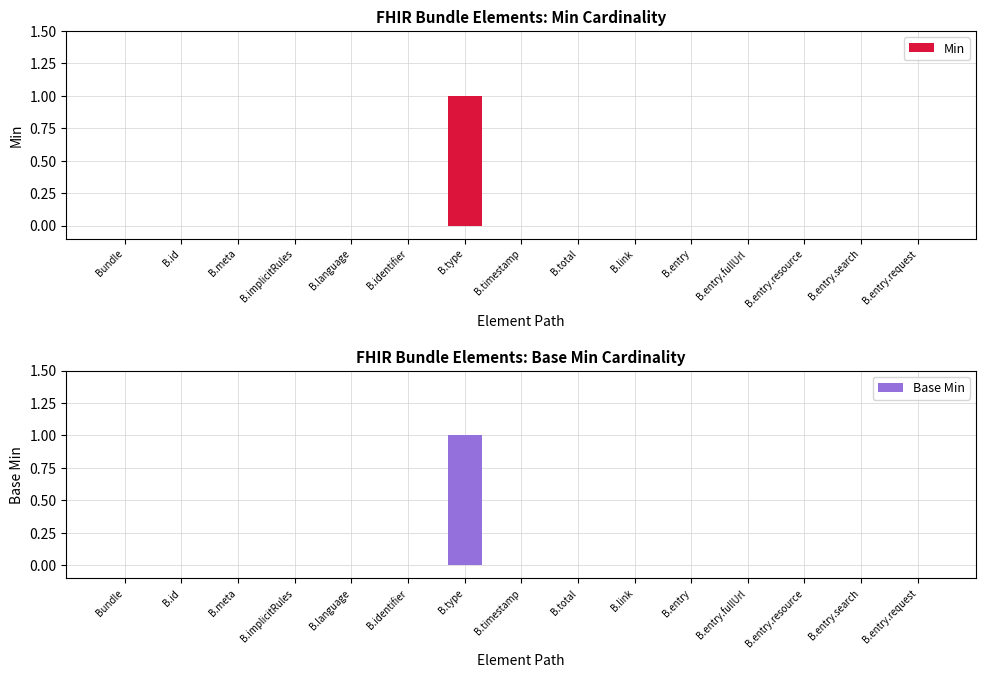

Are the bars horizontal?

No